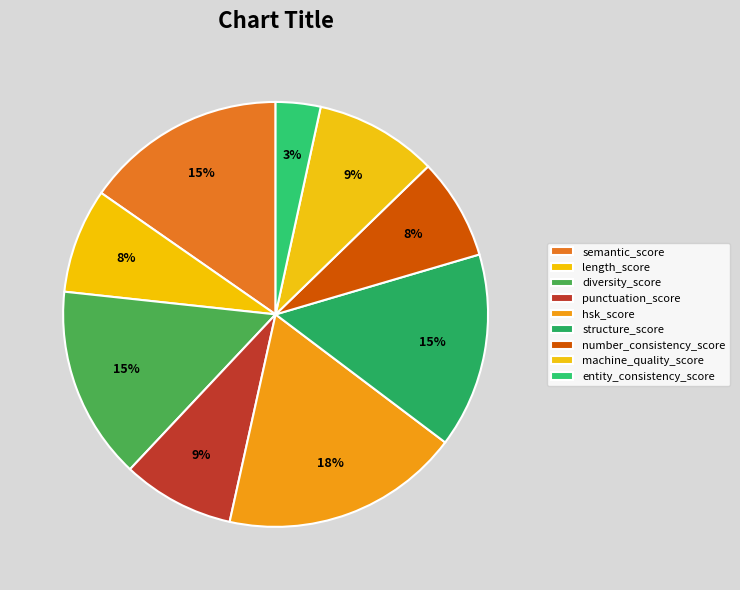

How many segments does this pie chart have?

9